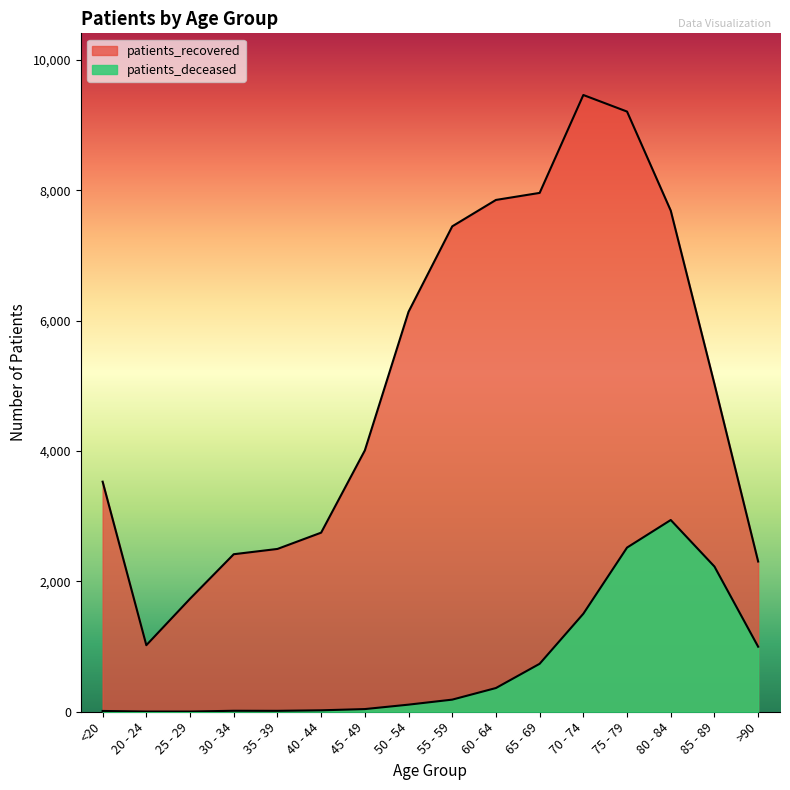

At which category does the chart reach its peak across all series?

70 - 74